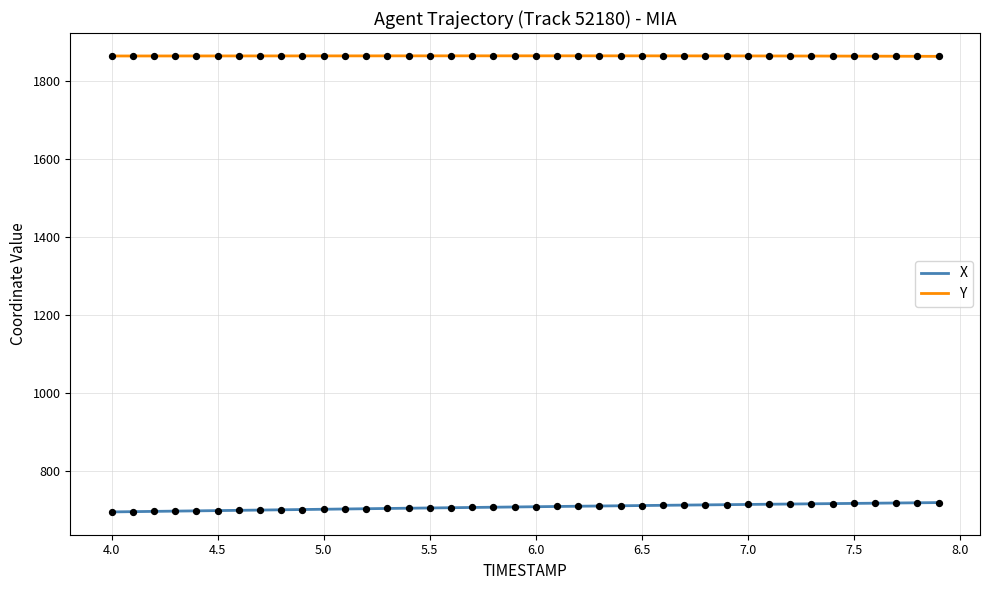

True or false: Y and X intersect in this chart.

False